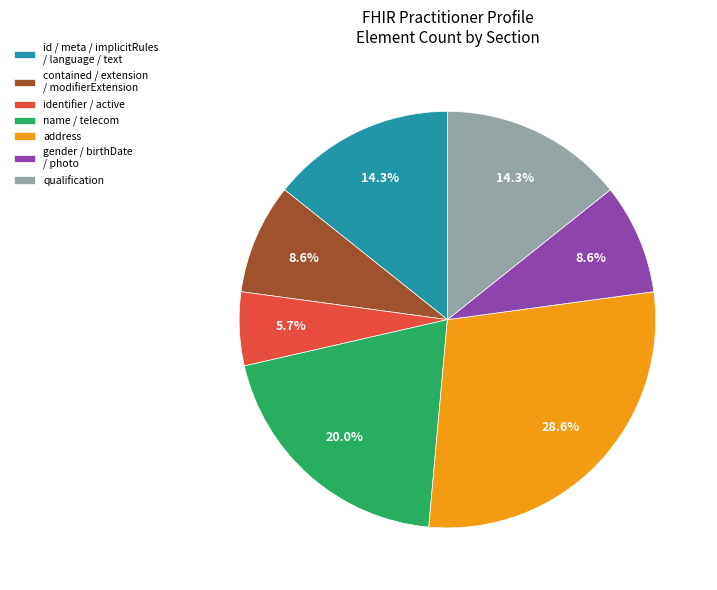

What is the largest slice in the pie chart?

address